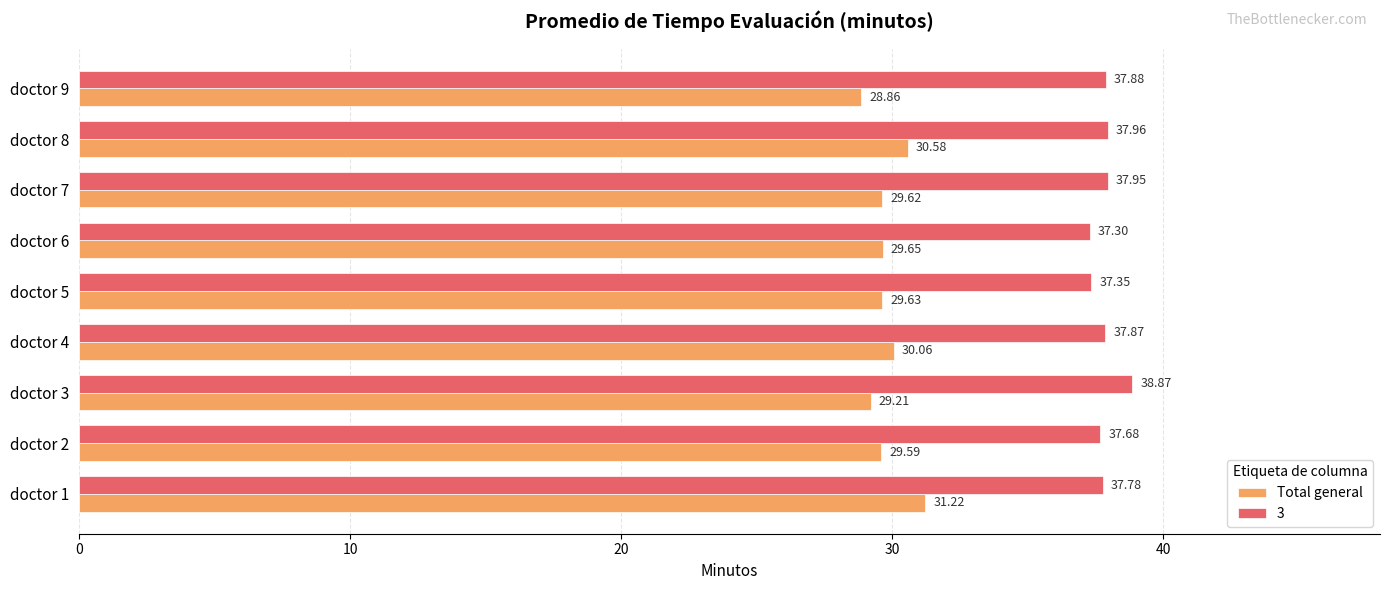

Between doctor 1 and doctor 8, which series saw the biggest shift?

Total general